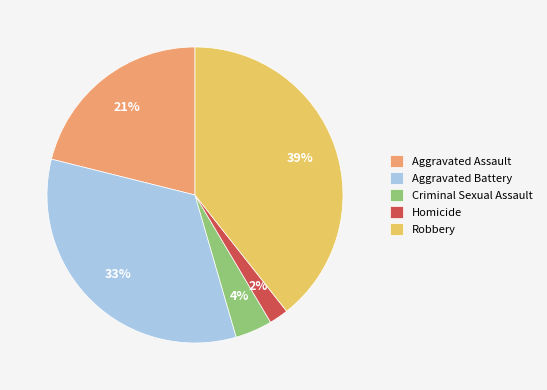

Which has a higher value, Criminal Sexual Assault or Robbery?

Robbery